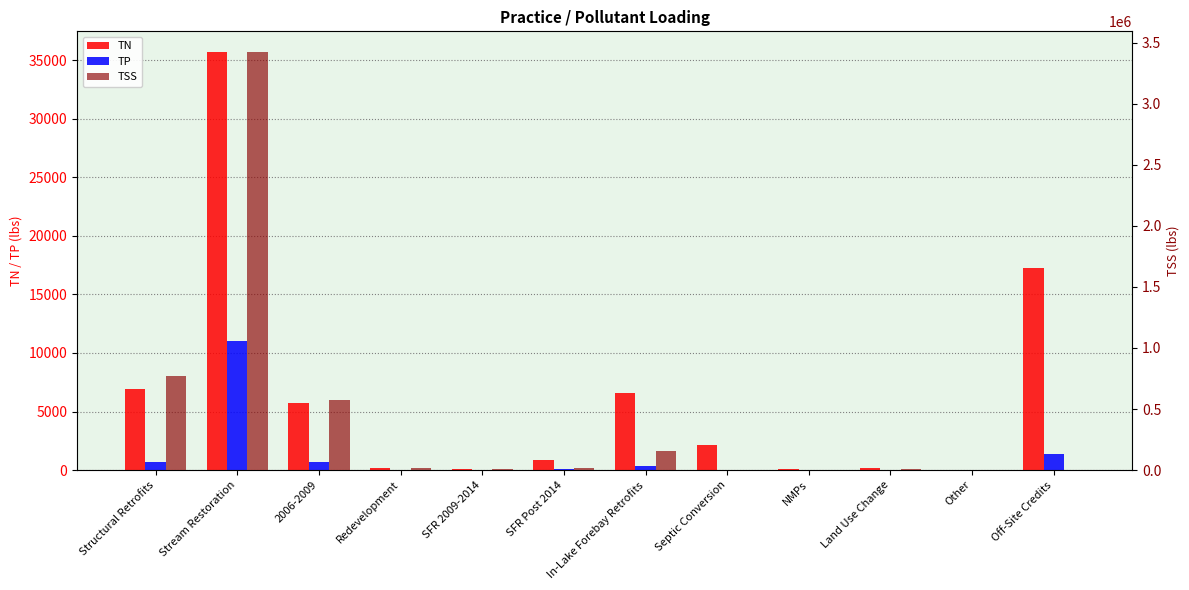

What is the difference between the TSS values at Septic Conversion and Land Use Change?

5645.8